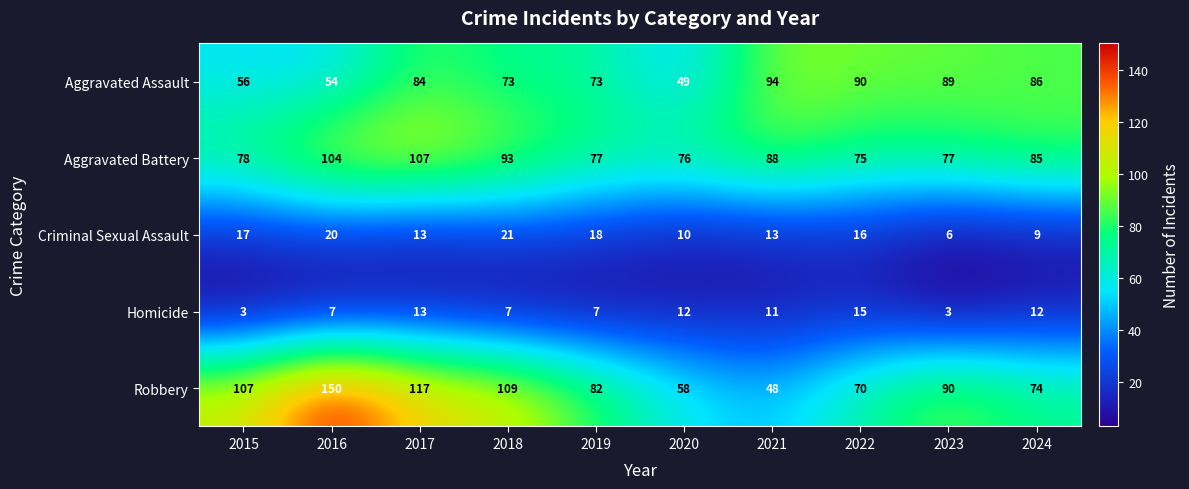

What is the average value of the Aggravated Assault series?

75